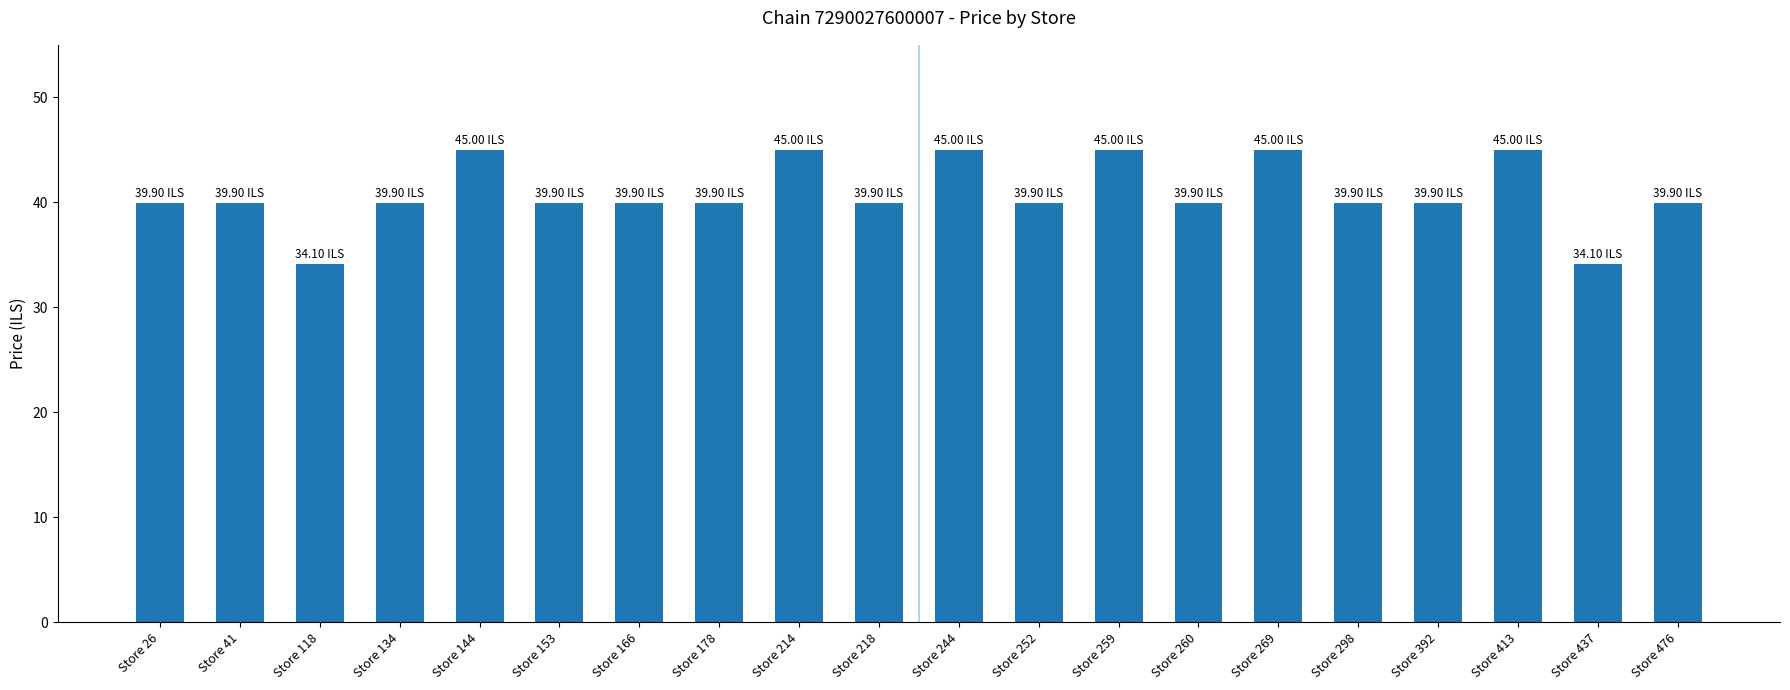

What is the value of the 8th bar from the left?

39.9